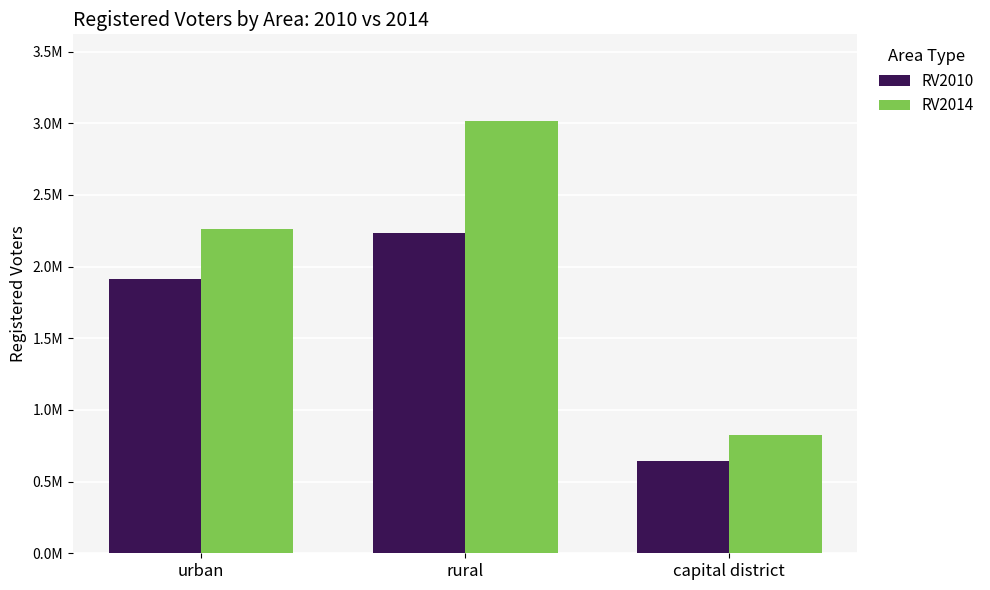

List the series in order of their overall mean, lowest first.

RV2010, RV2014